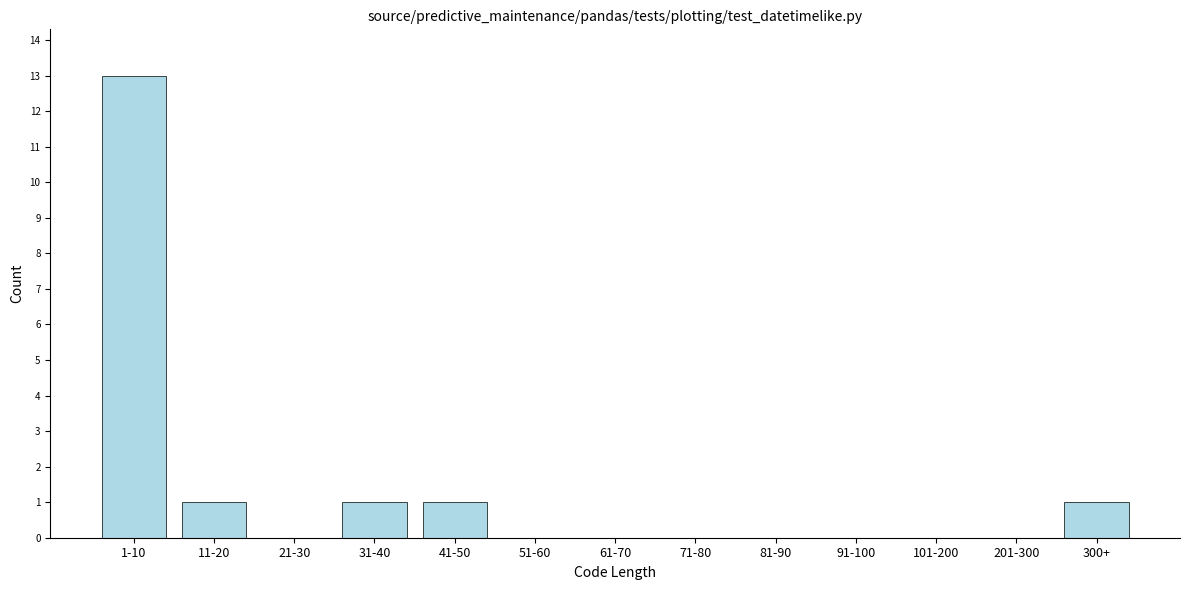

Reading left to right, what are all the values shown in this chart?

1-10=13	11-20=1	21-30=0	31-40=1	41-50=1	51-60=0	61-70=0	71-80=0	81-90=0	91-100=0	101-200=0	201-300=0	300+=1